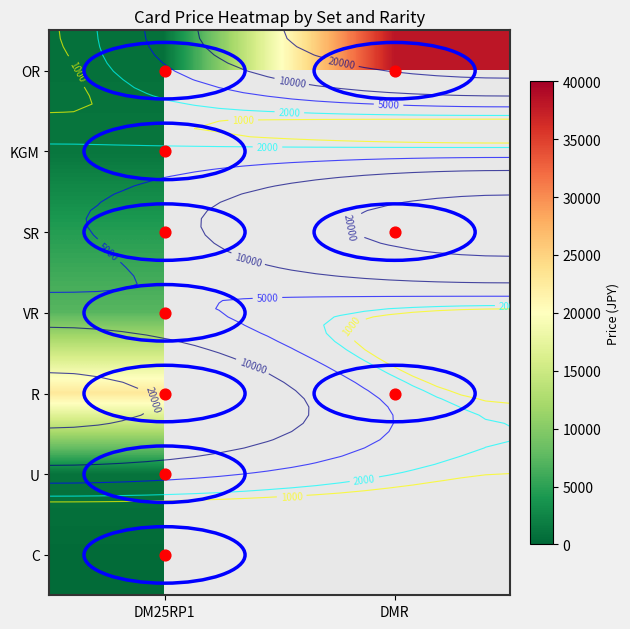

What is the difference between the highest and lowest values at DMR?

36800.0